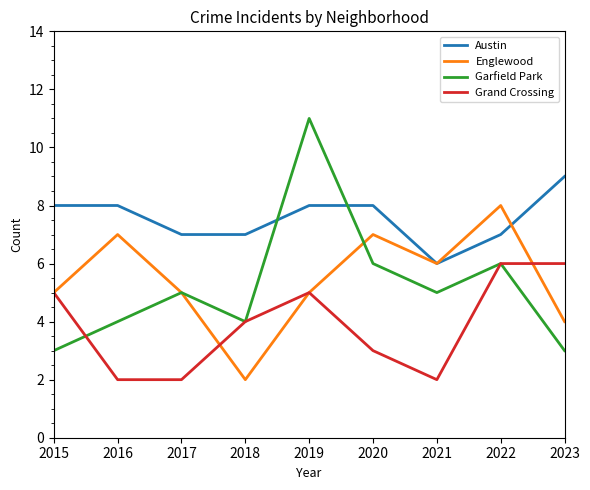

True or false: Englewood has a value of 2 at 2019.

False